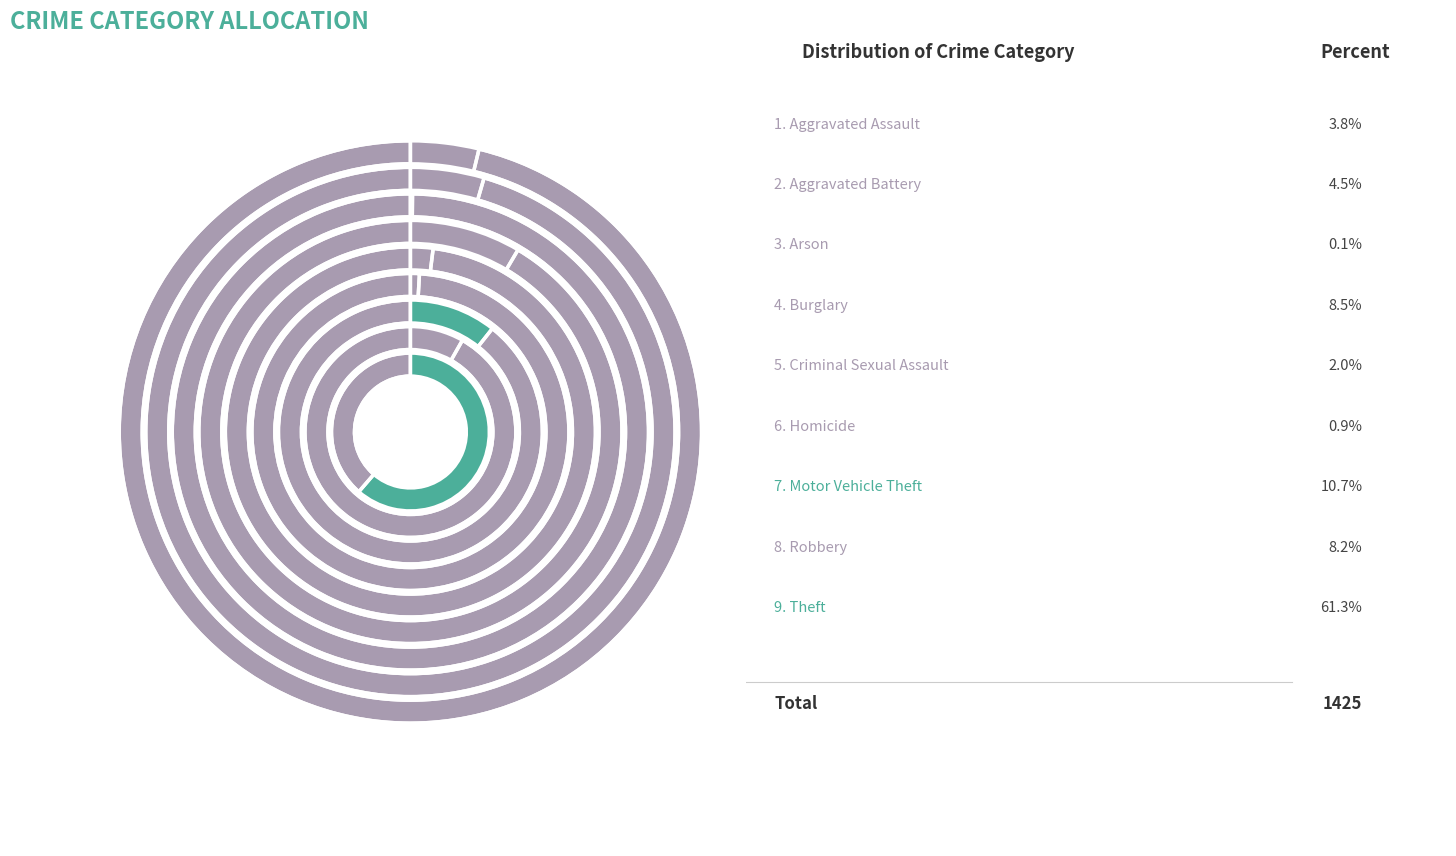

Does any single category account for the majority?

Yes